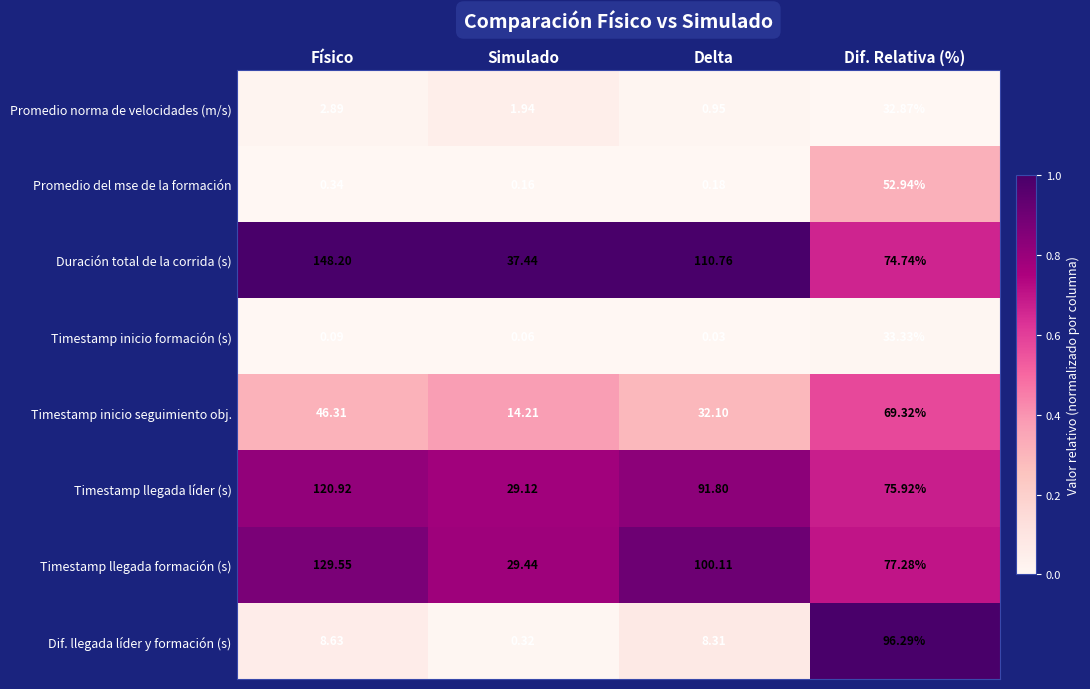

Which series has the largest total across all categories?

Duración total de la corrida (s)